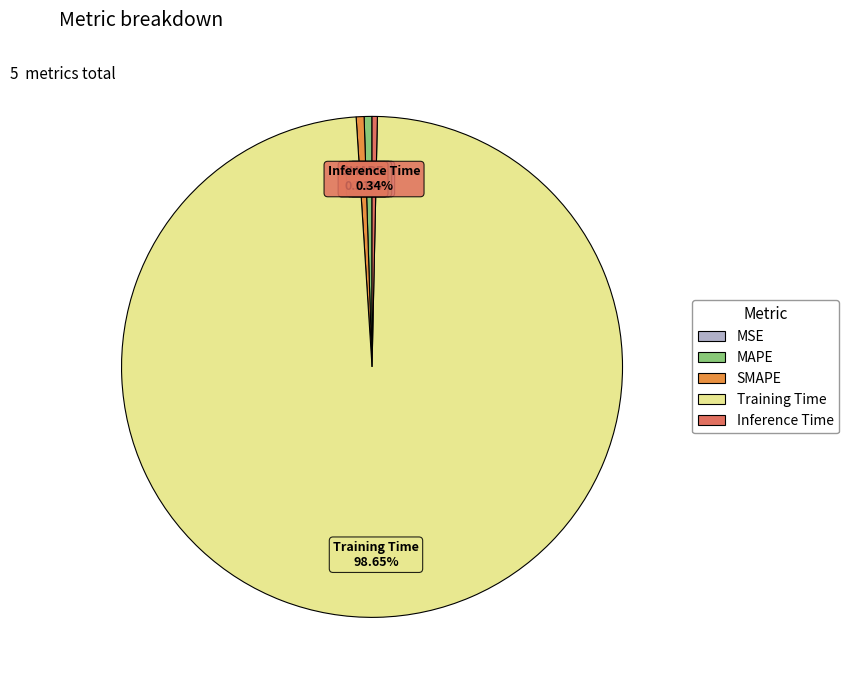

Which slice is the largest?

Training Time